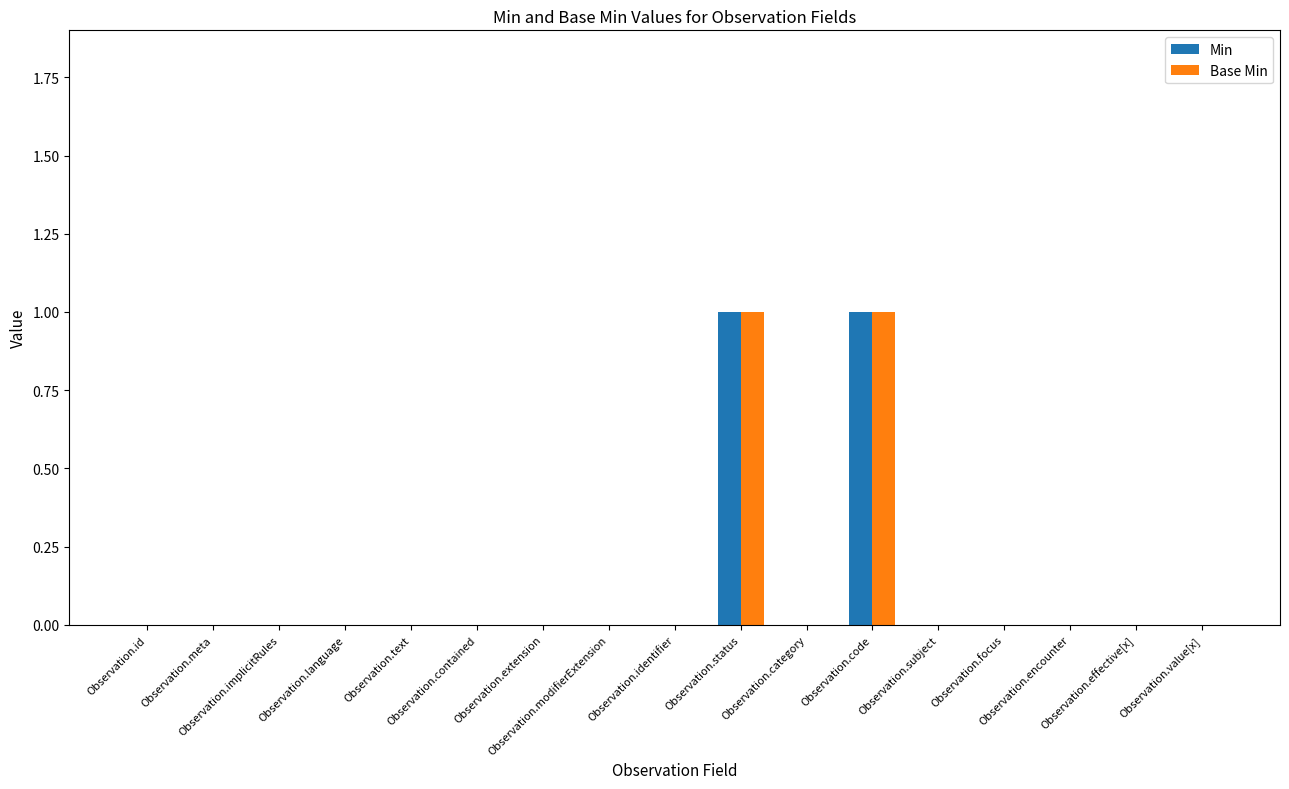

Rank the series by their maximum value, from highest to lowest.

Min, Base Min